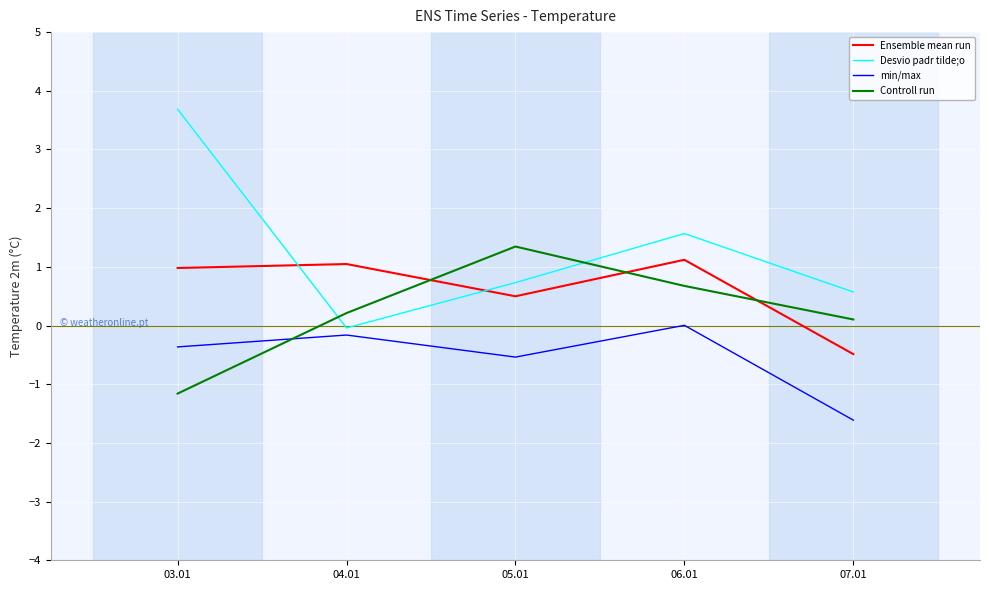

At which label does Desvio padr tilde;o reach its minimum?

04.01